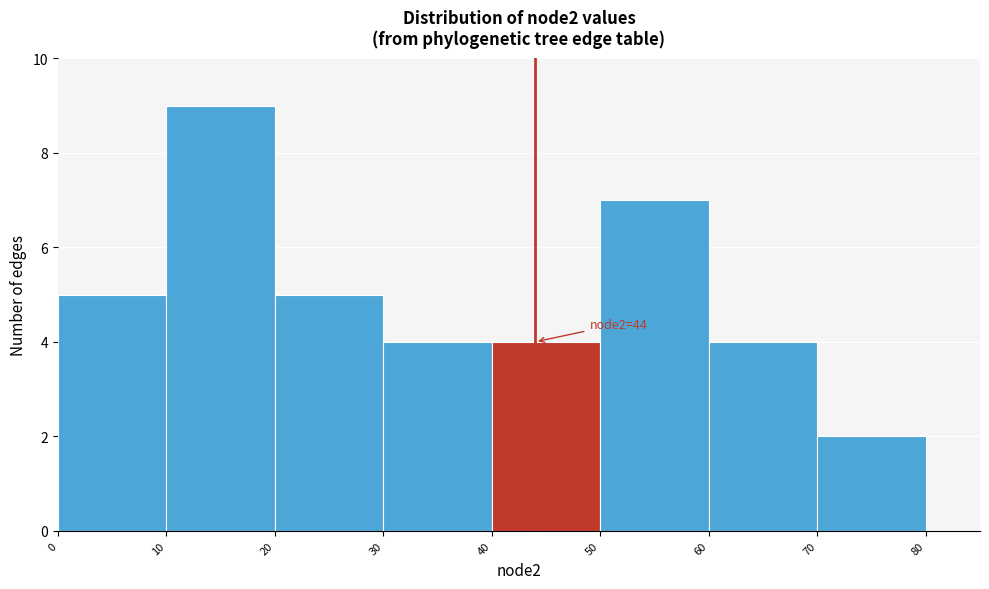

Which range on the x-axis has the tallest bar?

10 to 20